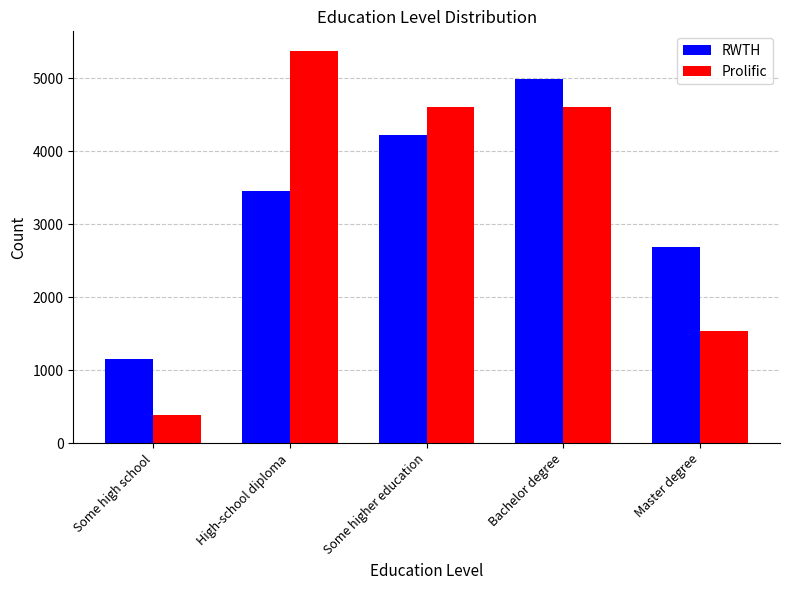

How many series are shown in this chart?

2